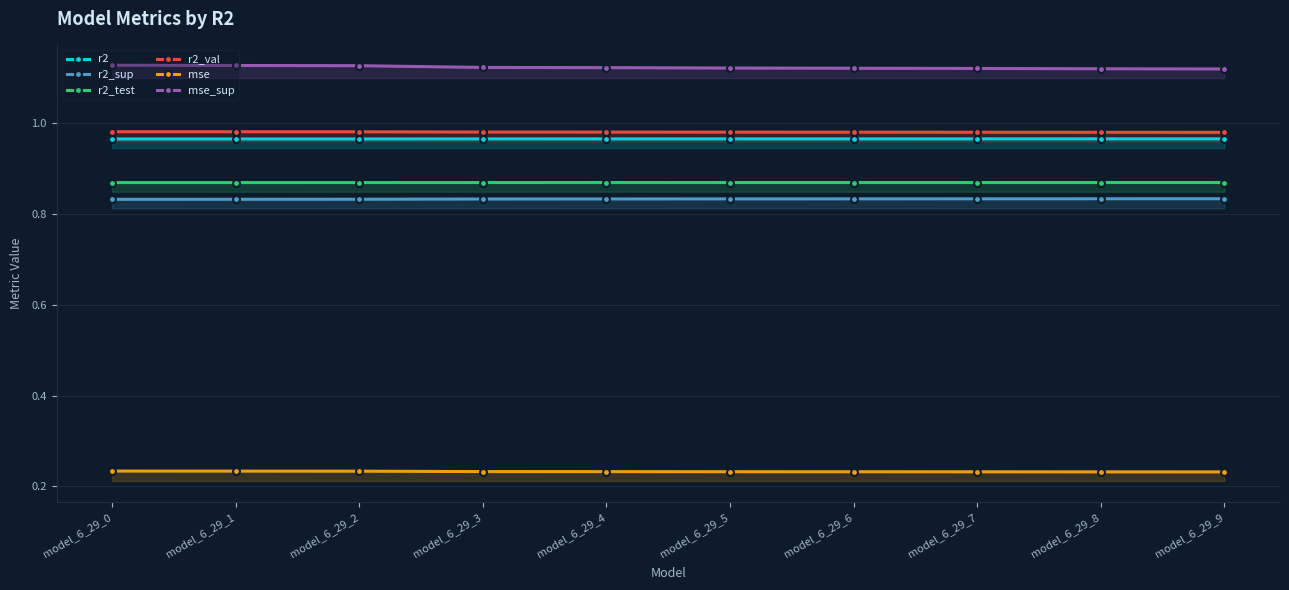

Reading right to left, transcribe all the data shown in this chart.

r2: 1.0	1.0	1.0	1.0	1.0	1.0	1.0	1.0	1.0	1.0
r2_sup: 0.8	0.8	0.8	0.8	0.8	0.8	0.8	0.8	0.8	0.8
r2_test: 0.9	0.9	0.9	0.9	0.9	0.9	0.9	0.9	0.9	0.9
r2_val: 1.0	1.0	1.0	1.0	1.0	1.0	1.0	1.0	1.0	1.0
mse: 0.2	0.2	0.2	0.2	0.2	0.2	0.2	0.2	0.2	0.2
mse_sup: 1.1	1.1	1.1	1.1	1.1	1.1	1.1	1.1	1.1	1.1